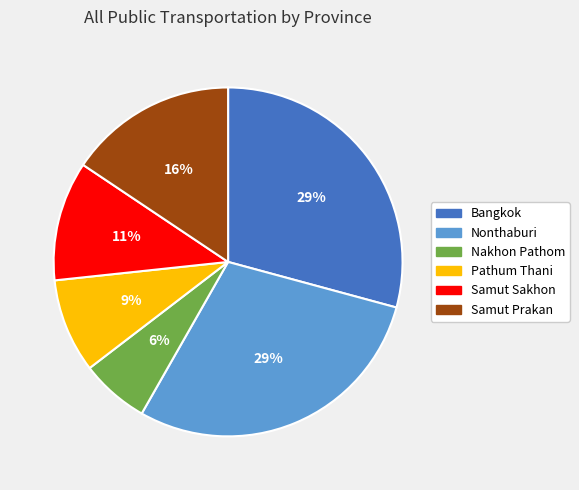

Do Samut Sakhon and Samut Prakan together represent more than half of the pie?

No